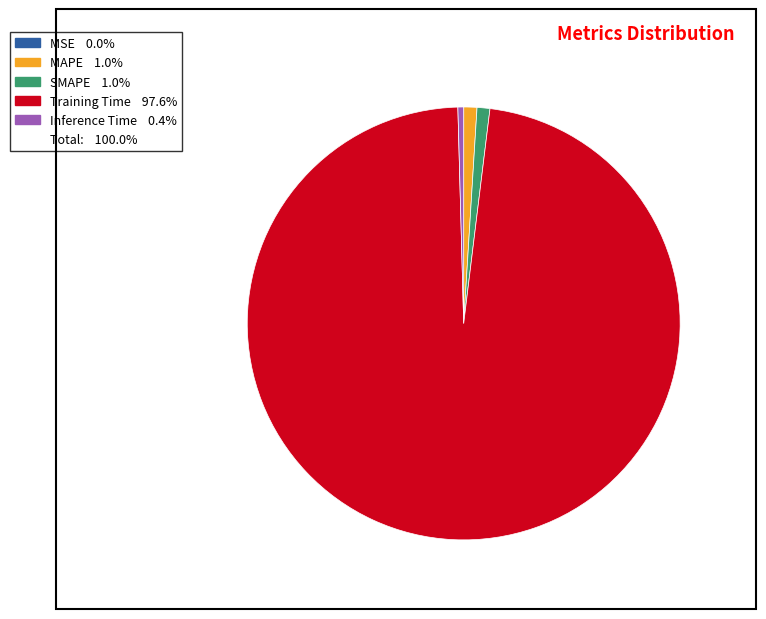

Is there any slice that represents more than half of the pie?

Yes